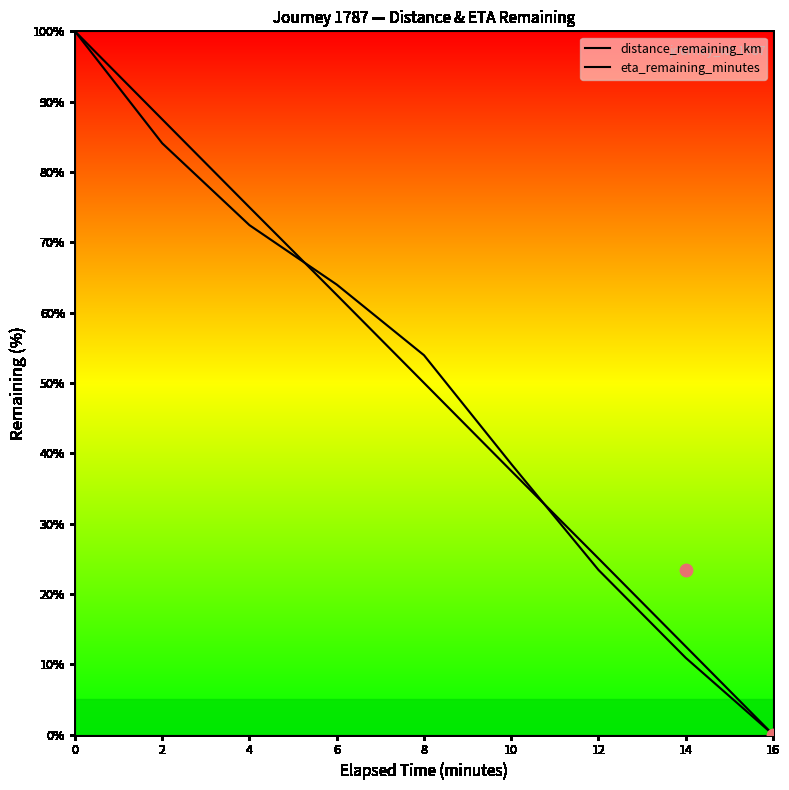

What is the total value across all series at 6?

126.5